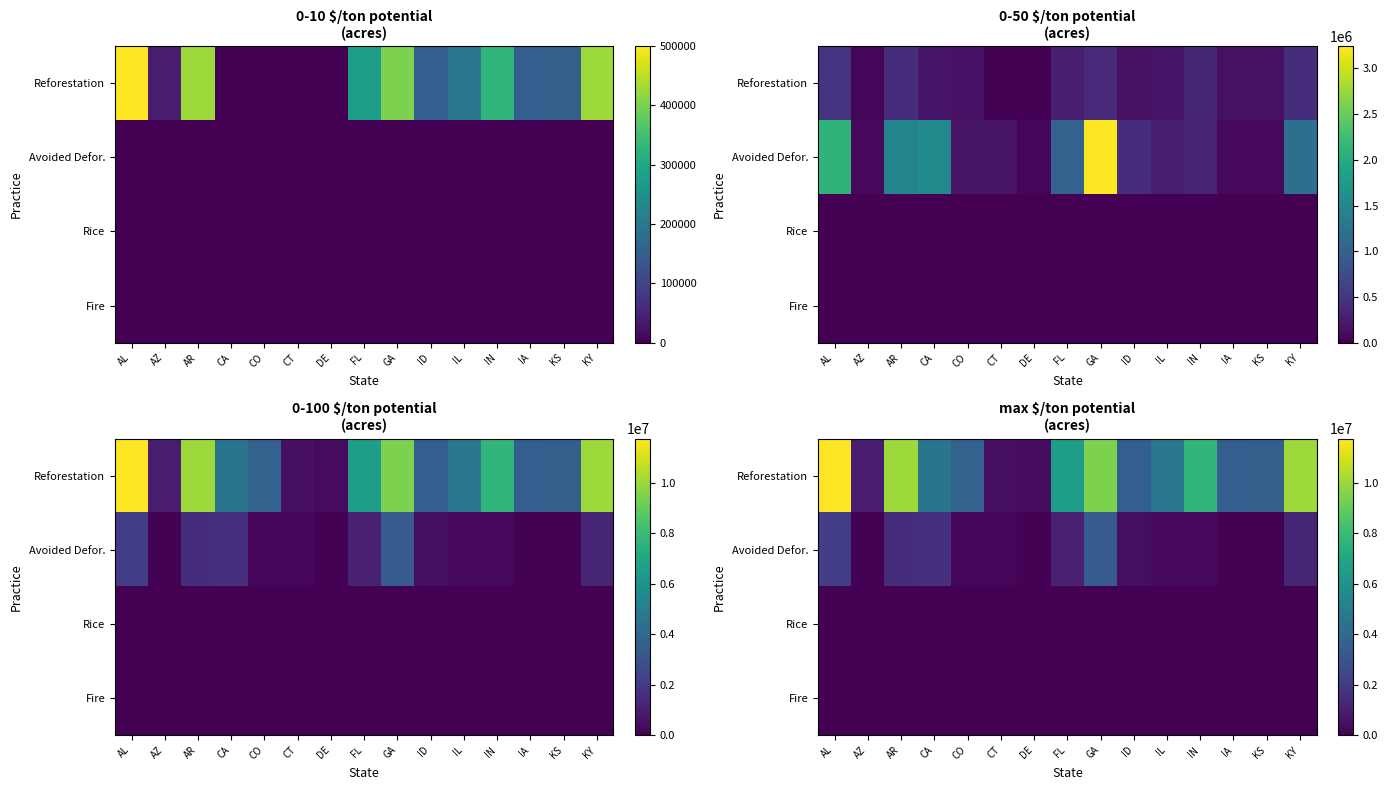

What is the difference between the Avoided Defor. values at AZ and KS?

11304.5